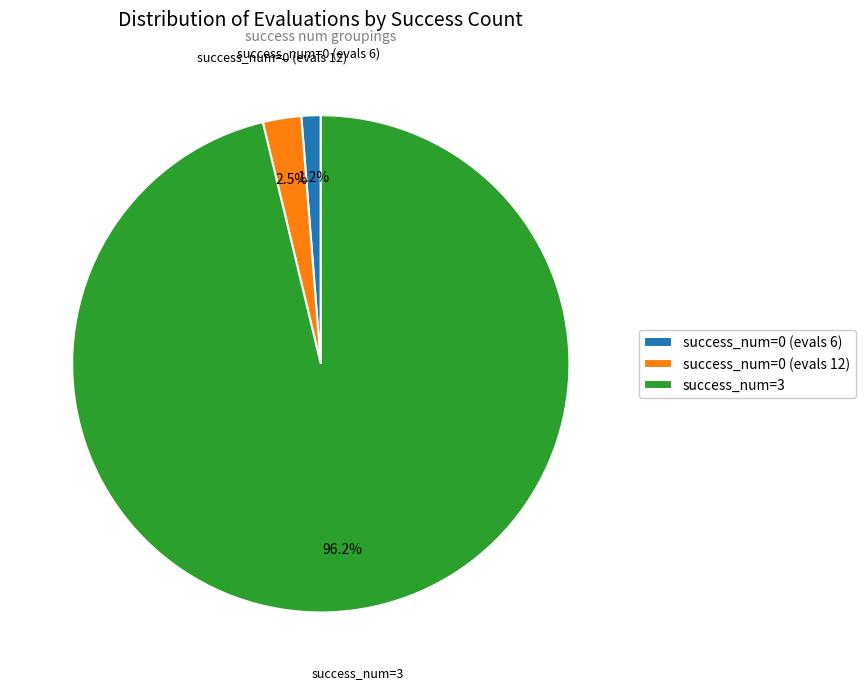

Which has a higher value, success_num=0 (evals 12) or success_num=0 (evals 6)?

success_num=0 (evals 12)